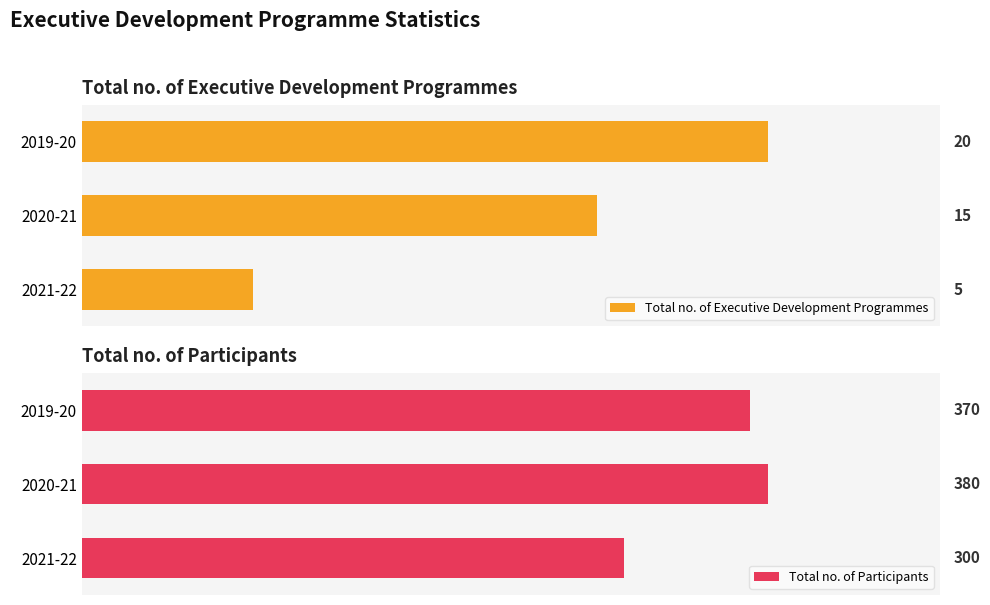

List the labels in order of Total no. of Executive Development Programmes value, smallest first.

2021-22, 2020-21, 2019-20